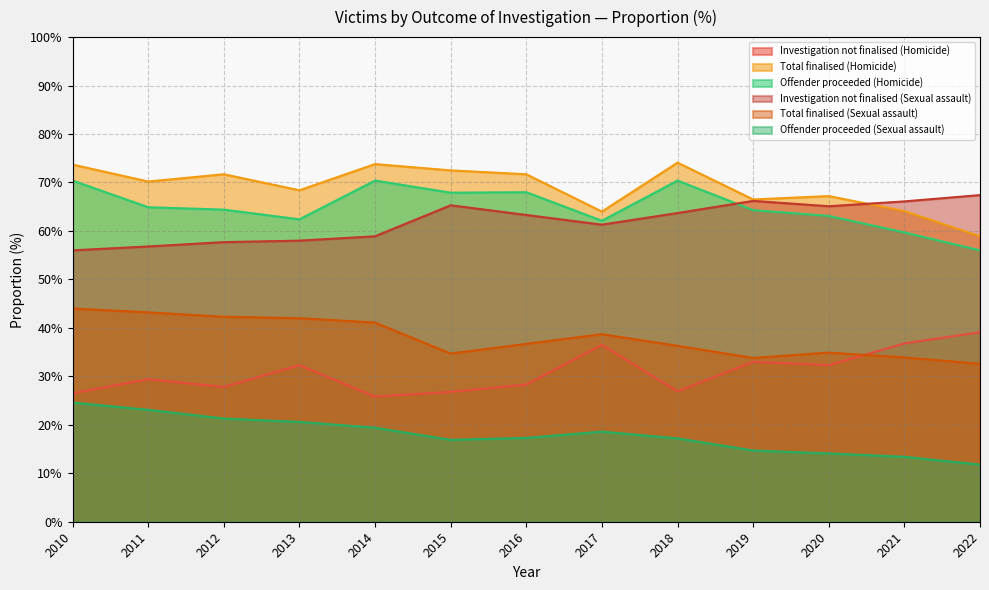

What is the spread (max minus min) of values at 2022?

55.6